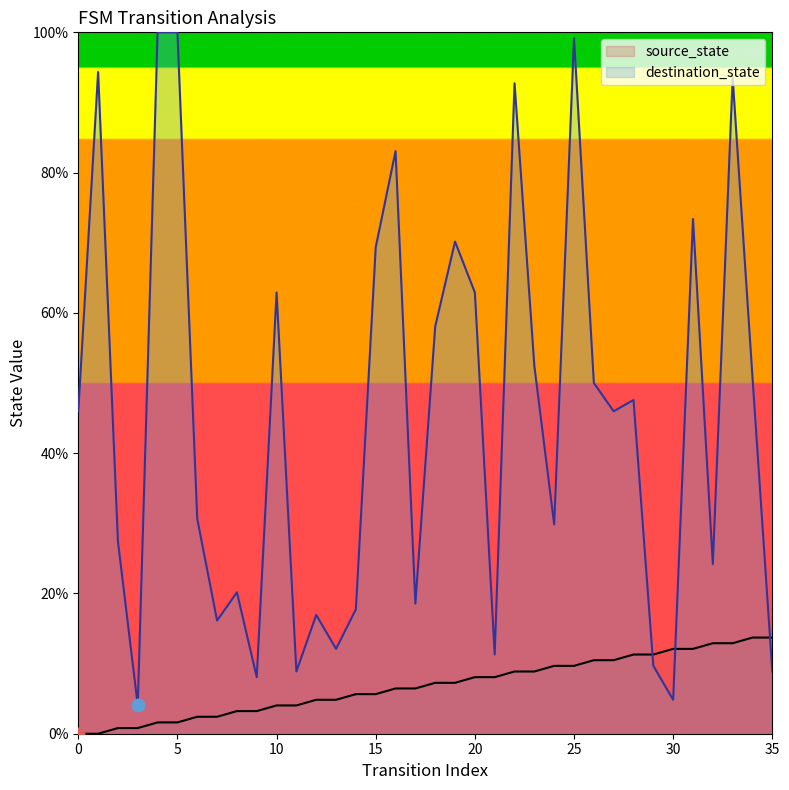

Which series reaches the minimum Y coordinate?

source_state